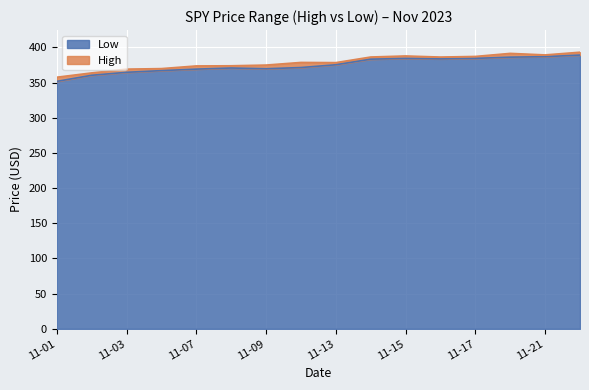

At which label does Low reach its minimum?

11-01